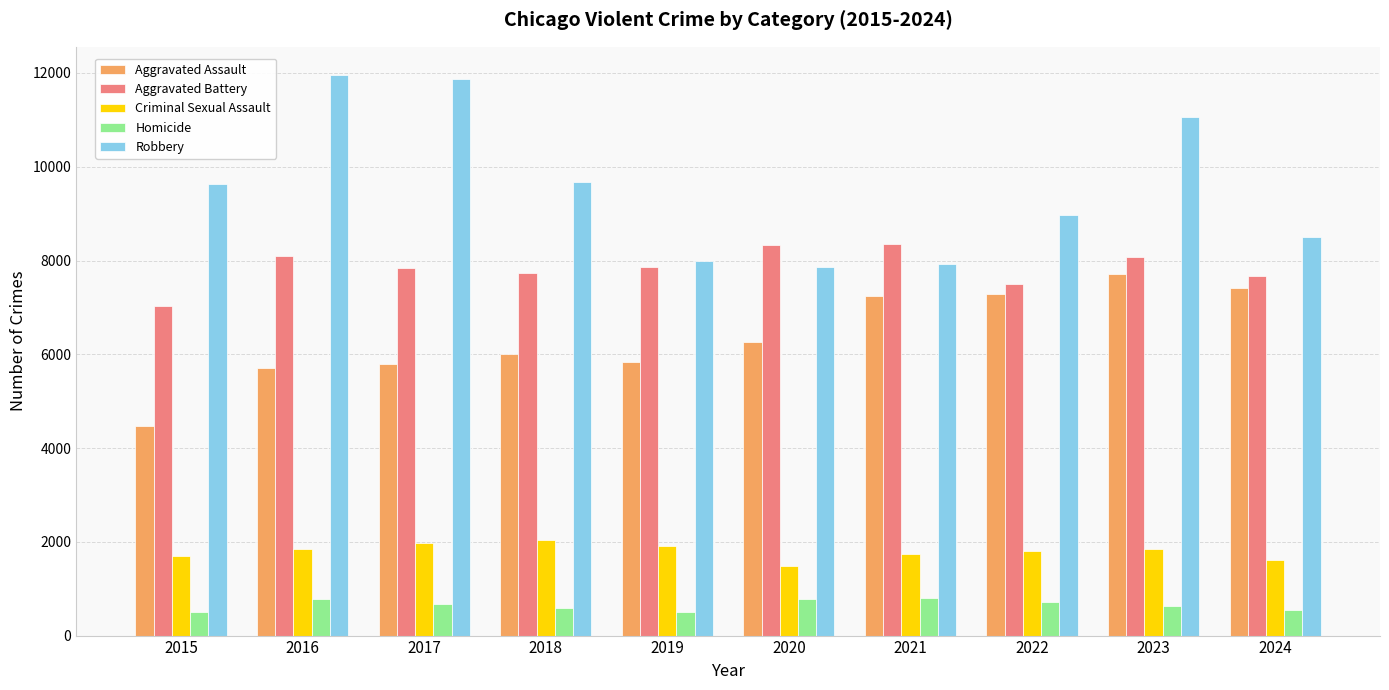

Which category has the highest value in the Aggravated Assault series?

2023